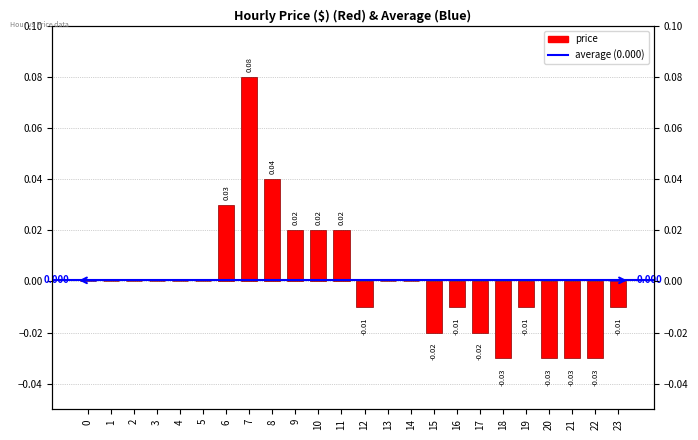

Rank the categories by value from highest to lowest.

7, 8, 6, 9, 10, 11, 0, 1, 2, 3, 4, 5, 13, 14, 12, 16, 19, 23, 15, 17, 18, 20, 21, 22